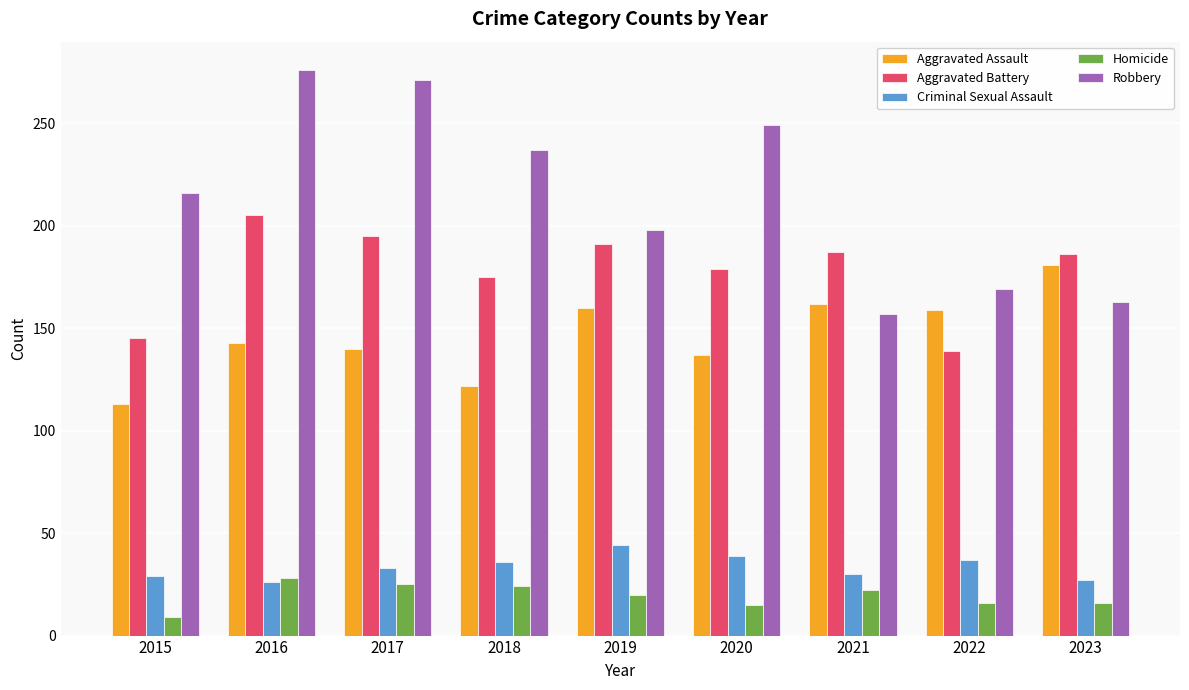

Which series changed the most between 2015 and 2017?

Robbery